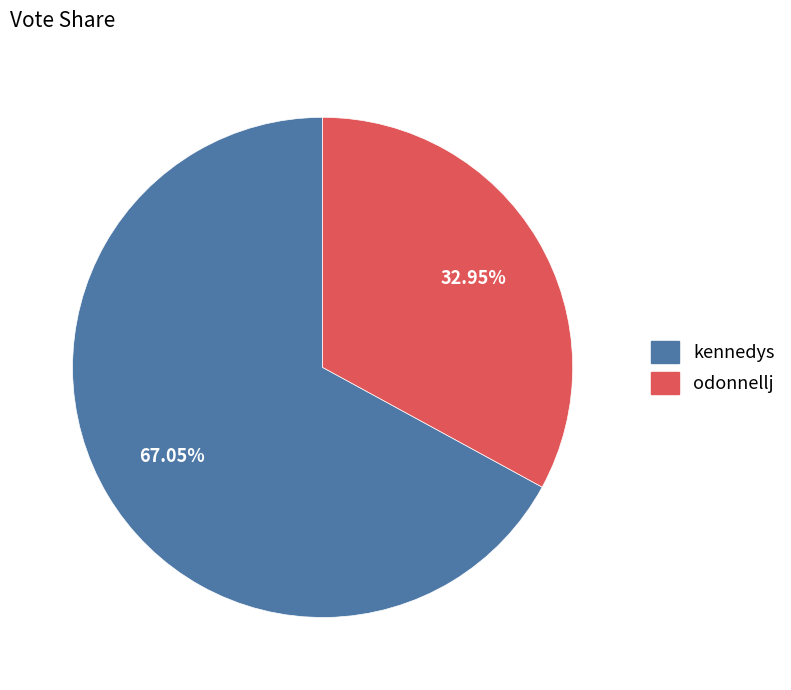

How many slices are in this pie chart?

2